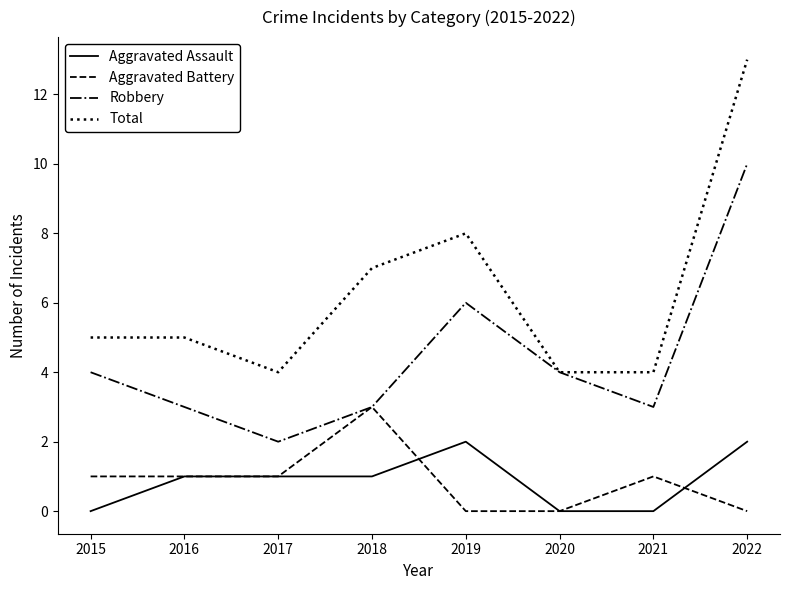

Reading left to right, what are all the values shown in this chart?

Aggravated Assault: 0	1	1	1	2	0	0	2
Aggravated Battery: 1	1	1	3	0	0	1	0
Robbery: 4	3	2	3	6	4	3	10
Total: 5	5	4	7	8	4	4	13